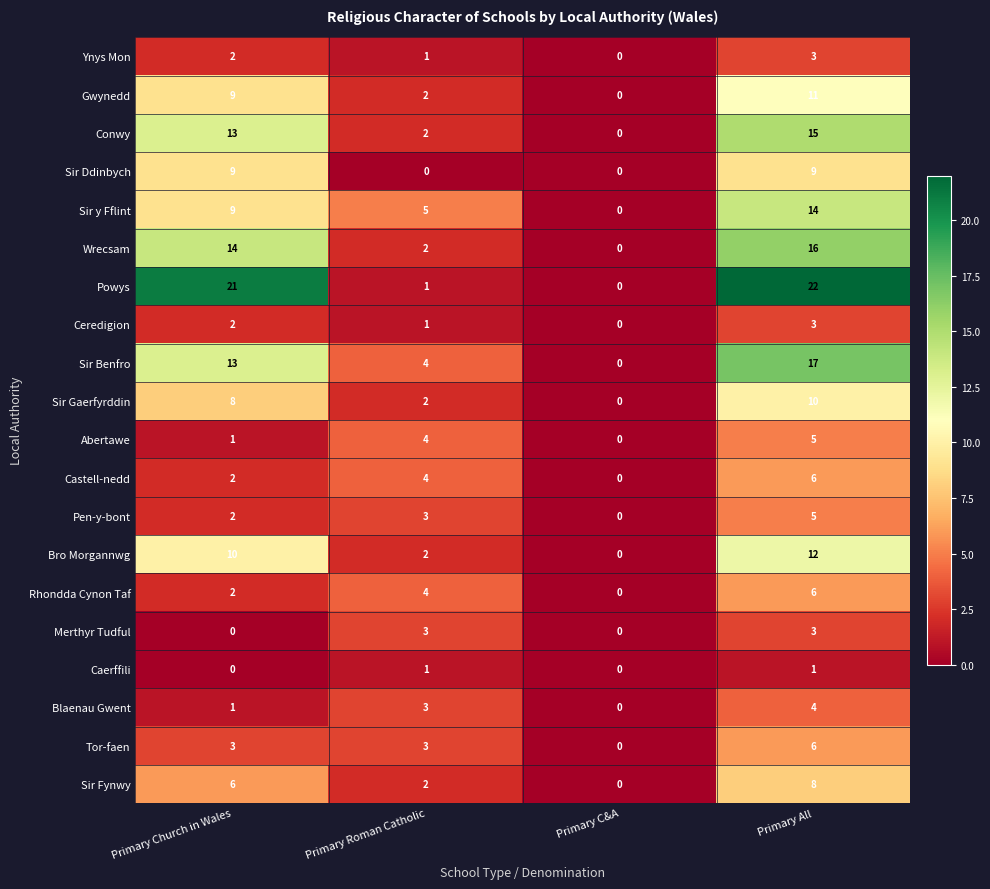

Is it true that Powys equals 0 at Primary C&A?

True